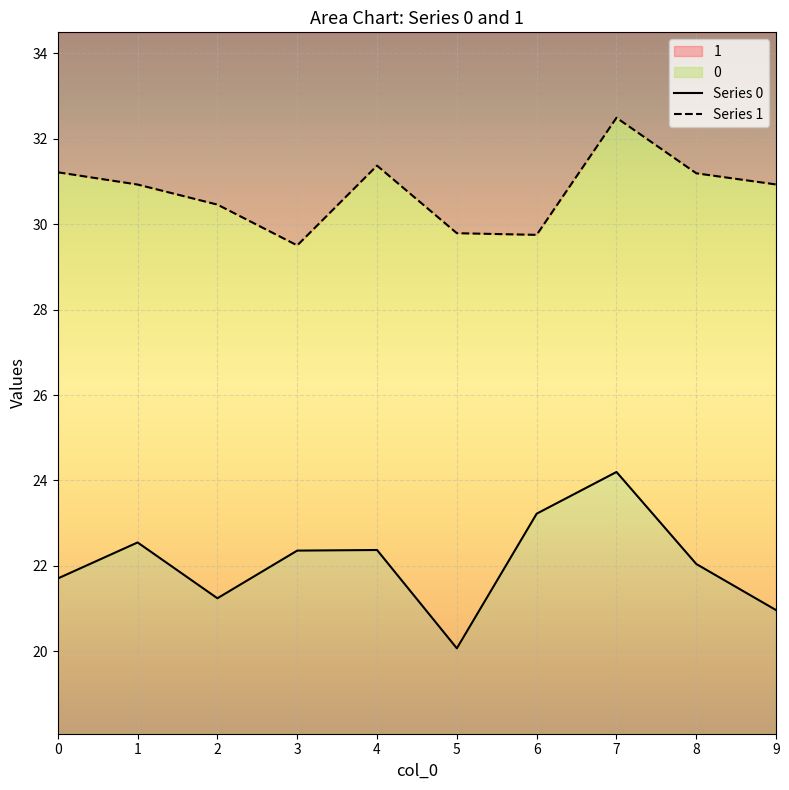

What is the value of the 1 point at the 4th from the left?

29.5